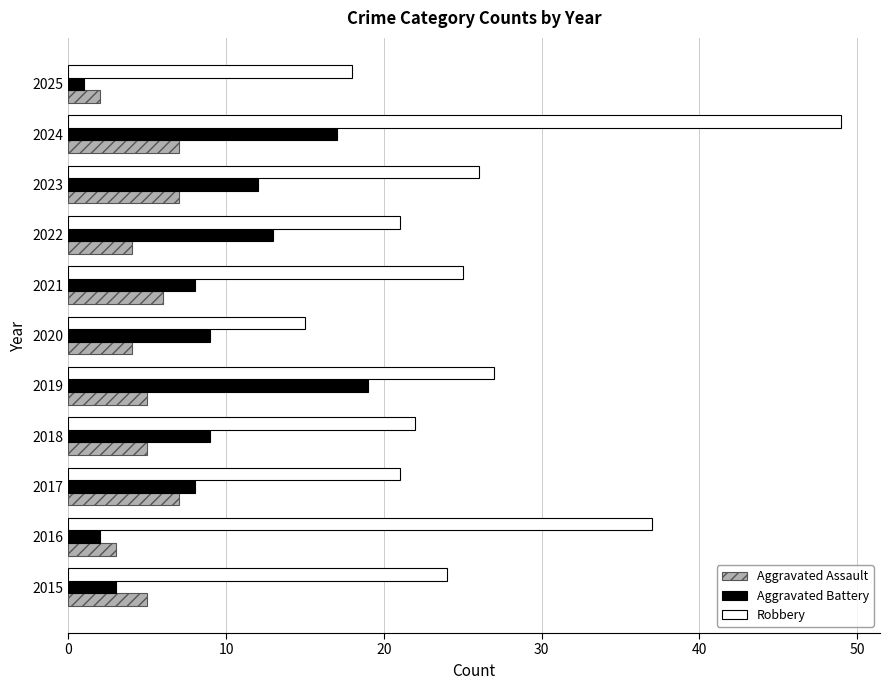

At which category does the chart reach its minimum across all series?

2025